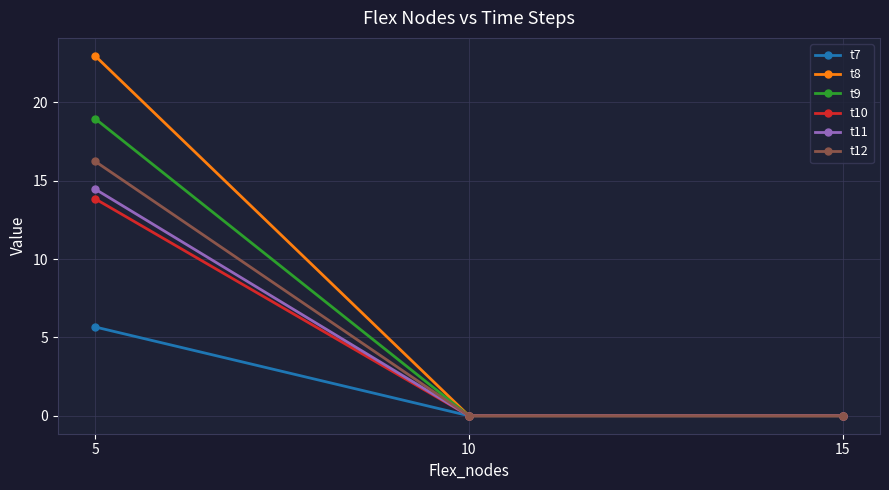

How many data points does each series have?

3